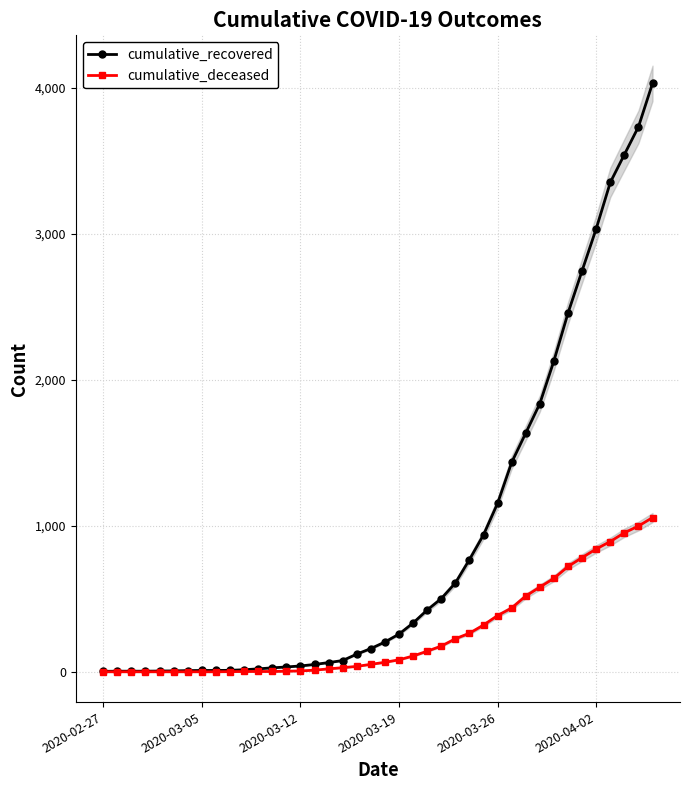

Reading right to left, extract all data points from this chart.

cumulative_recovered: 4030	3732	3542	3351	3034	2747	2457	2130	1837	1635	1434	1154	938	768	608	501	423	334	258	204	159	121	77	63	50	40	33	27	20	14	10	9	9	8	6	5	4	4	4	3
cumulative_deceased: 1056	998	952	892	841	782	721	640	580	519	437	385	320	264	226	176	141	108	82	65	51	37	28	20	11	6	4	2	2	2	1	0	0	0	0	0	0	0	0	0